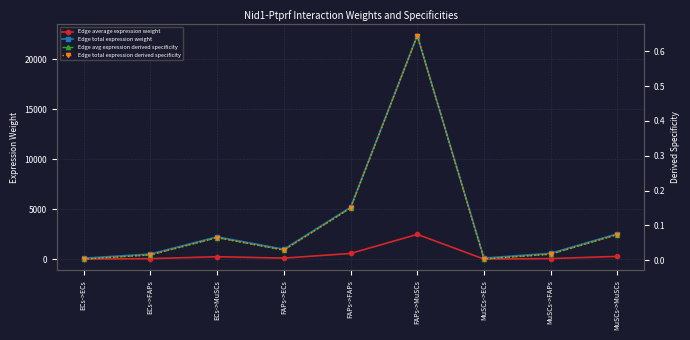

At which label is Edge avg expression derived specificity closest to 0?

ECs->ECs